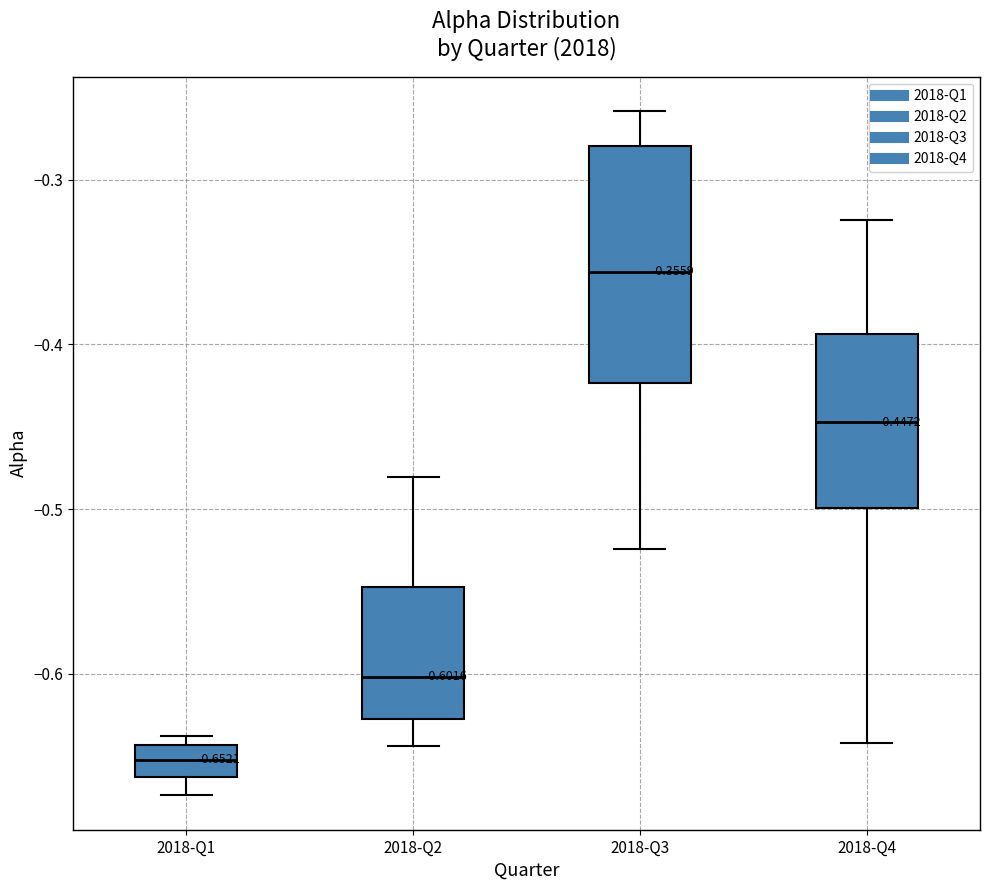

Which box has the lowest median line?

2018-Q1